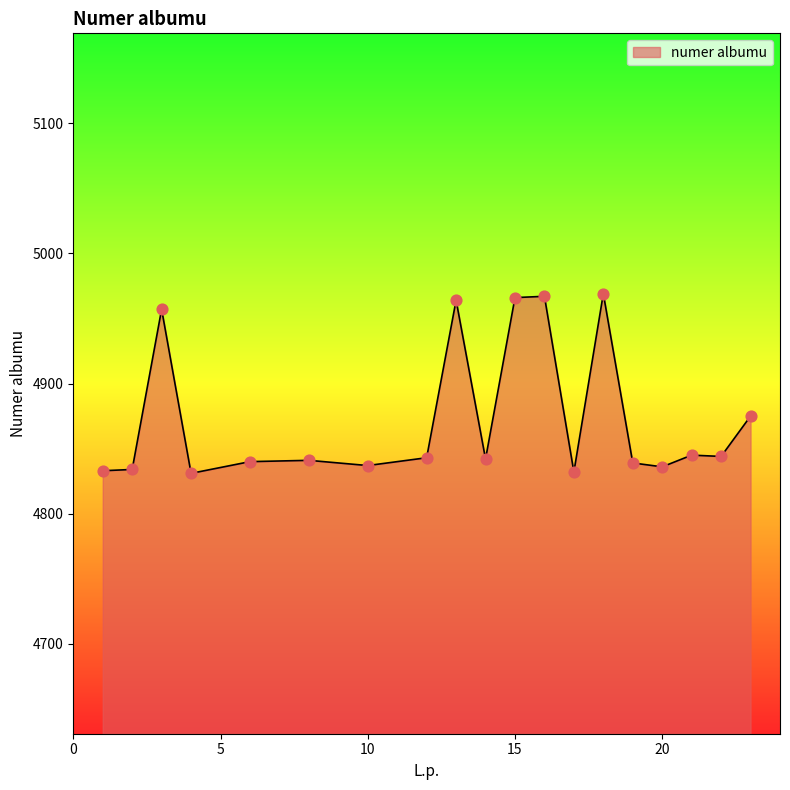

What is the difference between the maximum and minimum values?

138